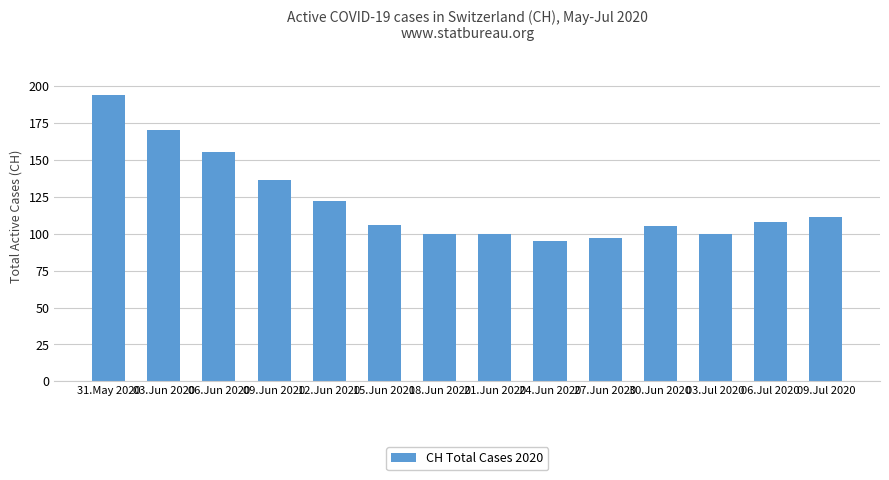

What is the label of the 10th bar from the right?

12.Jun 2020